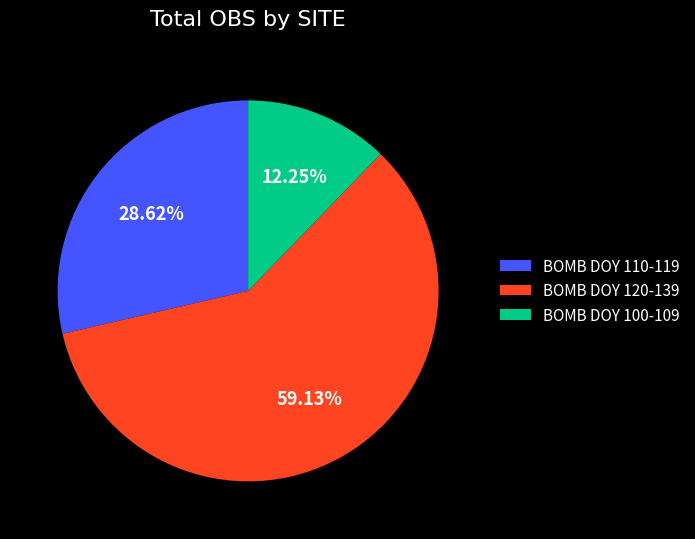

Do BOMB DOY 110-119 and BOMB DOY 100-109 together represent more than half of the pie?

No